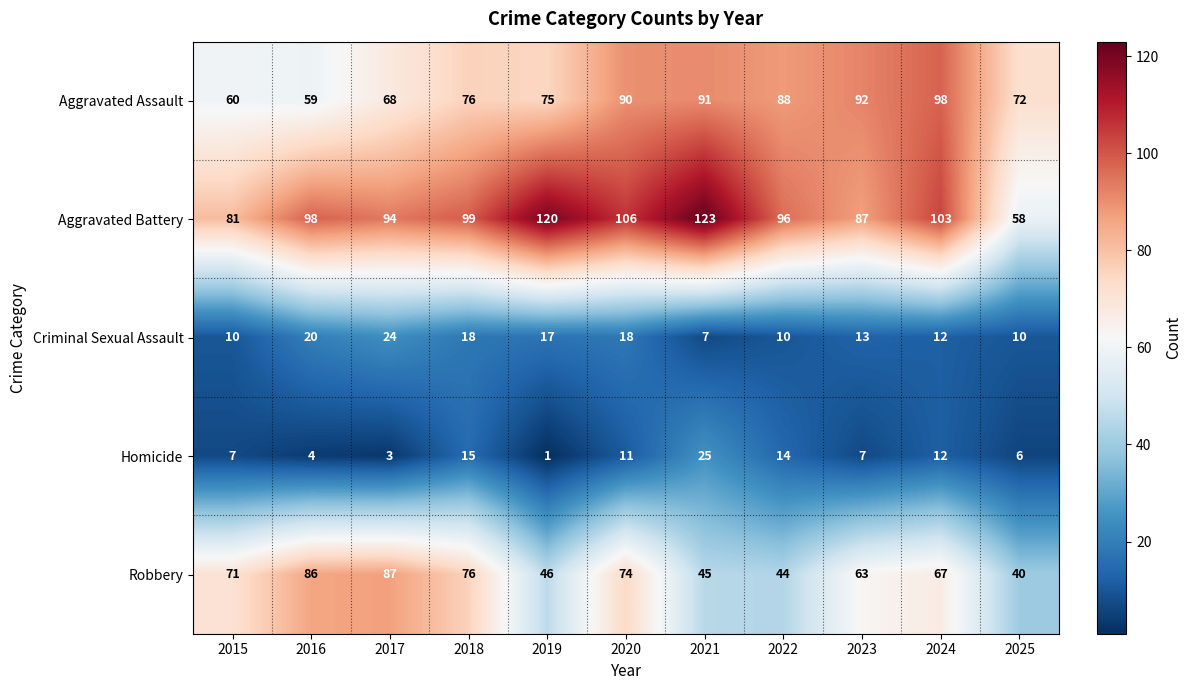

Which label corresponds to the smallest value in the chart?

2019